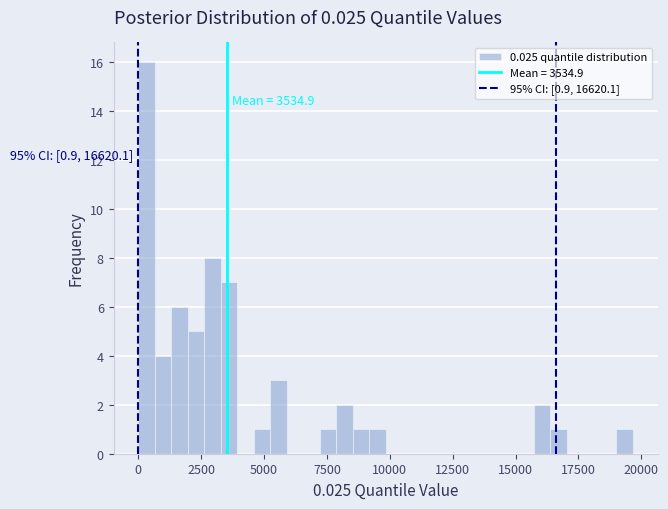

Around what value on the x-axis is the tallest bar? Give the approximate position of its centre, as read against the axis.

500